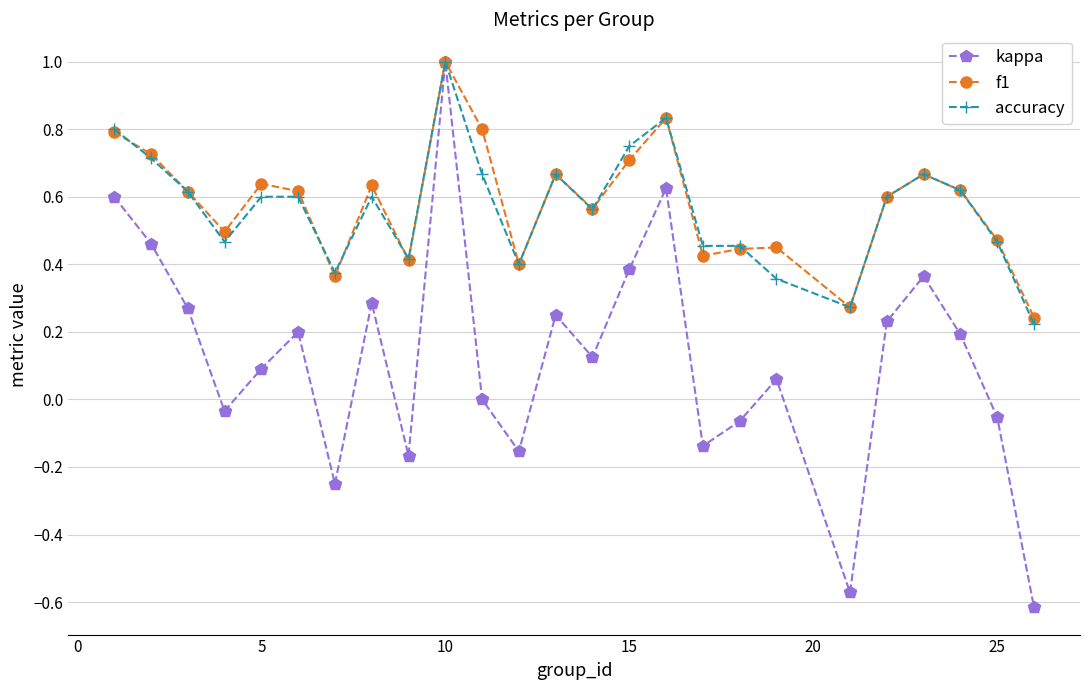

What are all the series names shown in the legend?

kappa, f1, accuracy